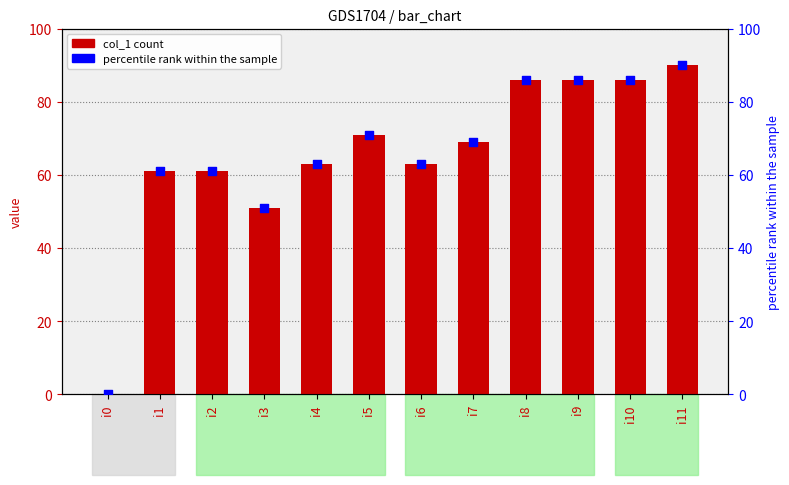

At which category is the sum across all series the highest?

i11